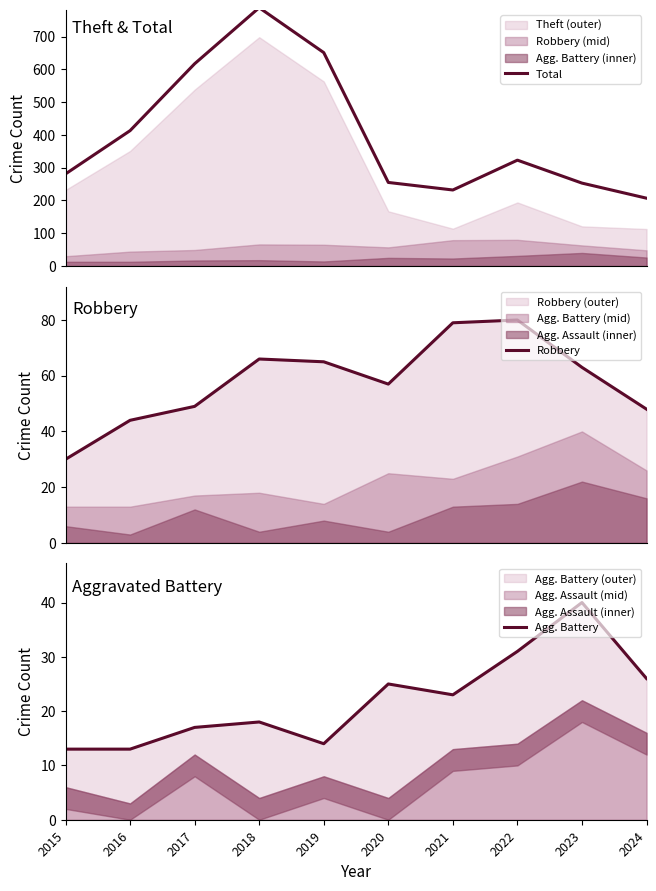

What is the difference between the second highest and second lowest values in the Total series?

419